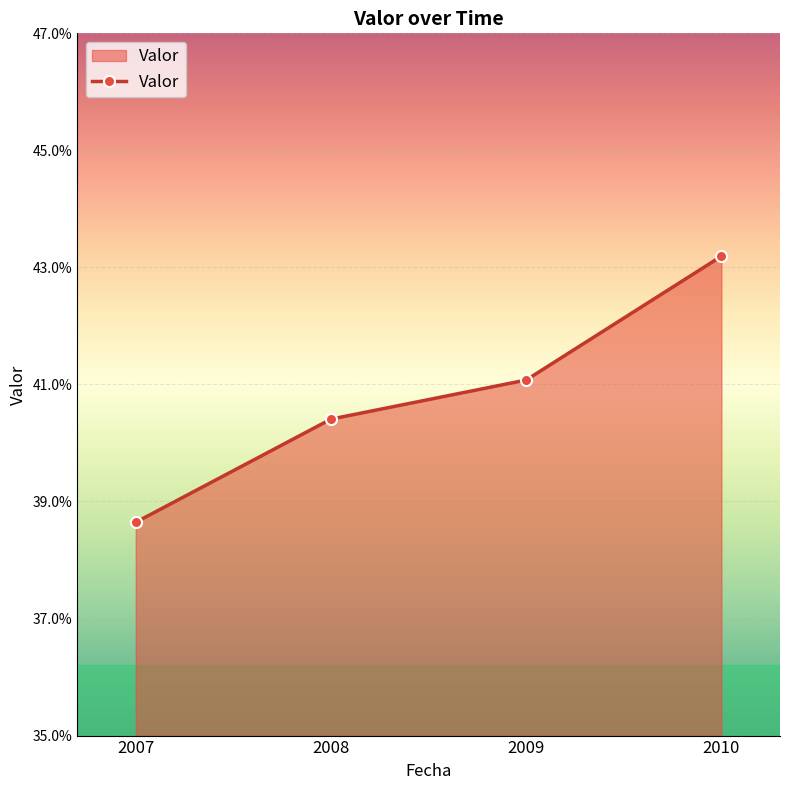

What is the value of the 2nd point from the left?

40.4